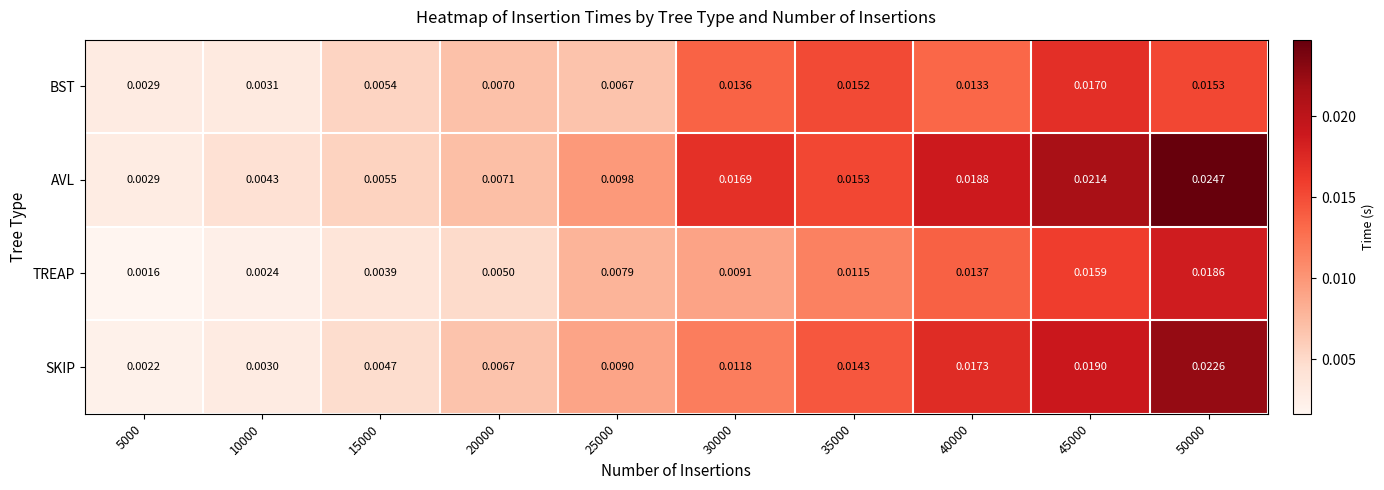

Rank the series at 40000 from lowest to highest value.

BST, TREAP, SKIP, AVL